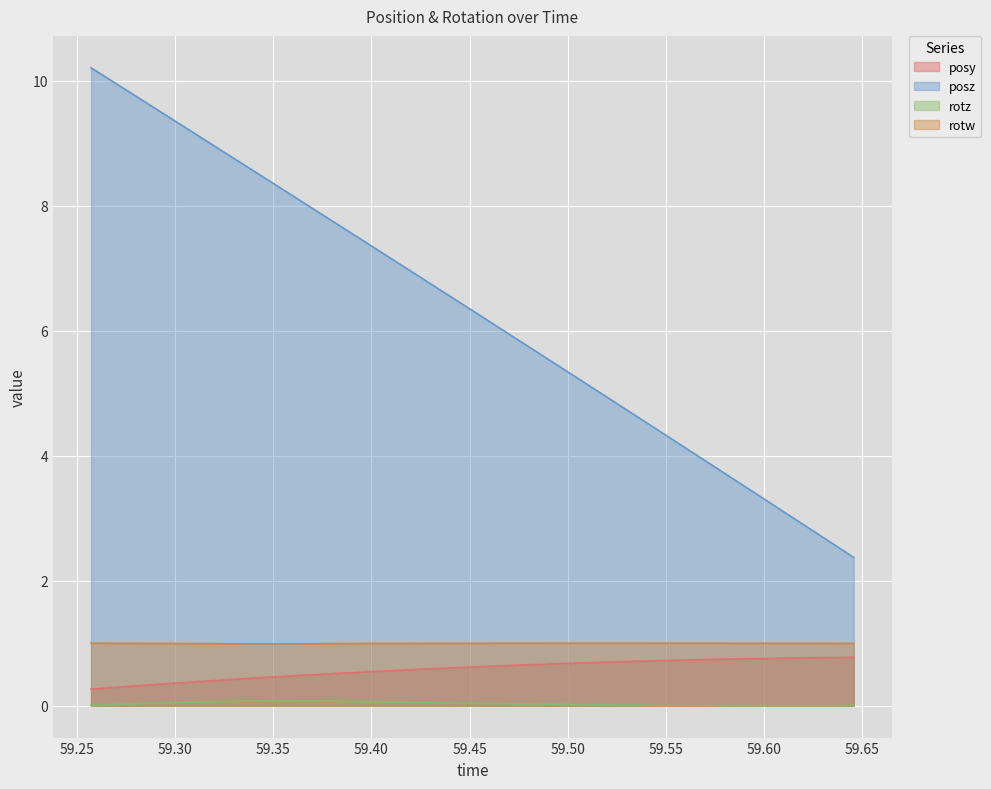

True or false: rotw and posz intersect in this chart.

False